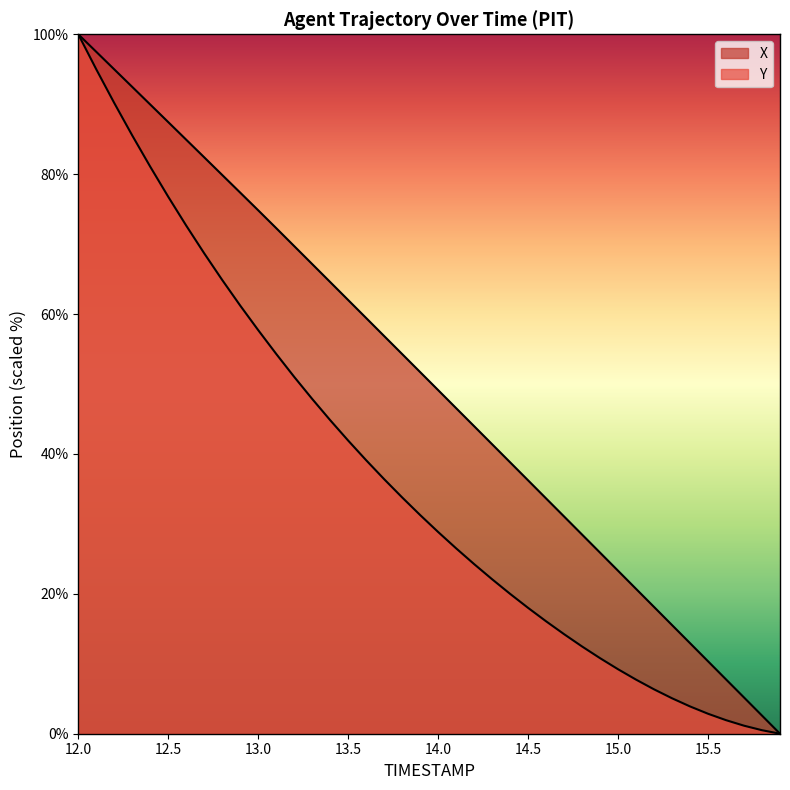

At how many categories does at least one series exceed 89?

5